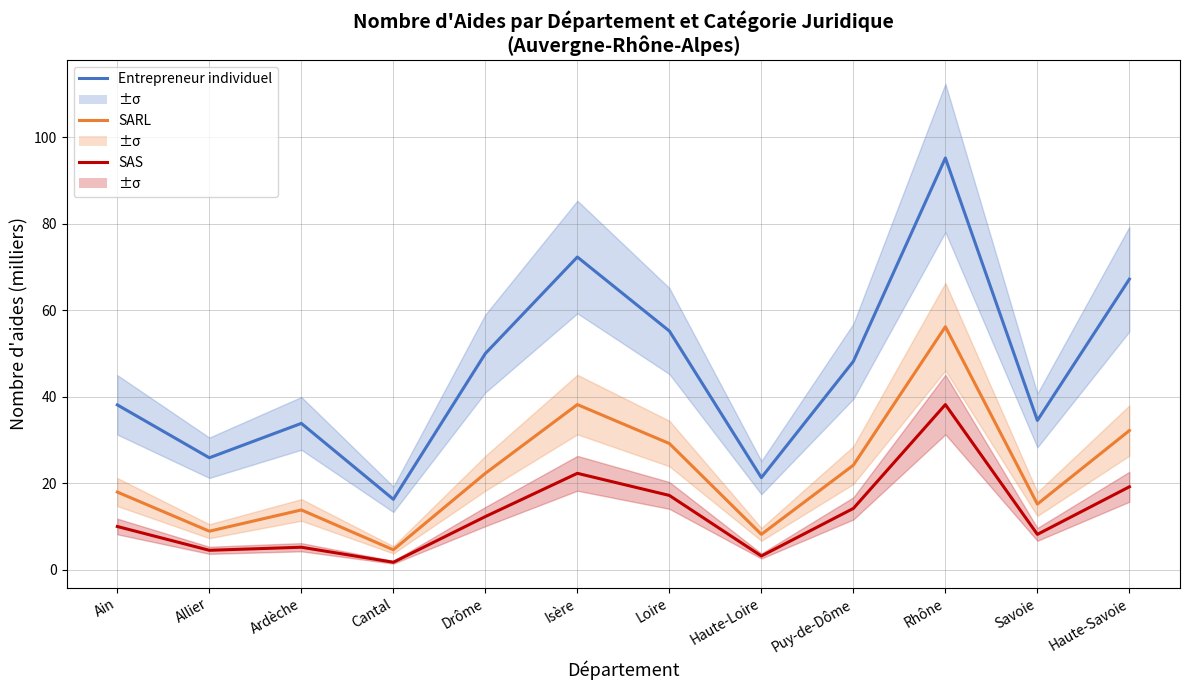

Reading right to left, transcribe all the data shown in this chart.

Entrepreneur individuel: Haute-Savoie=67.2	Savoie=34.6	Rhône=95.2	Puy-de-Dôme=48.2	Haute-Loire=21.3	Loire=55.2	Isère=72.3	Drôme=50.0	Cantal=16.3	Ardèche=33.9	Allier=25.9	Ain=38.2
SARL: Haute-Savoie=32.2	Savoie=15.2	Rhône=56.2	Puy-de-Dôme=24.2	Haute-Loire=8.2	Loire=29.2	Isère=38.2	Drôme=22.3	Cantal=4.7	Ardèche=13.9	Allier=9.0	Ain=18.0
Société par actions simplifiée: Haute-Savoie=19.2	Savoie=8.2	Rhône=38.2	Puy-de-Dôme=14.2	Haute-Loire=3.2	Loire=17.2	Isère=22.3	Drôme=12.3	Cantal=1.8	Ardèche=5.3	Allier=4.6	Ain=10.1